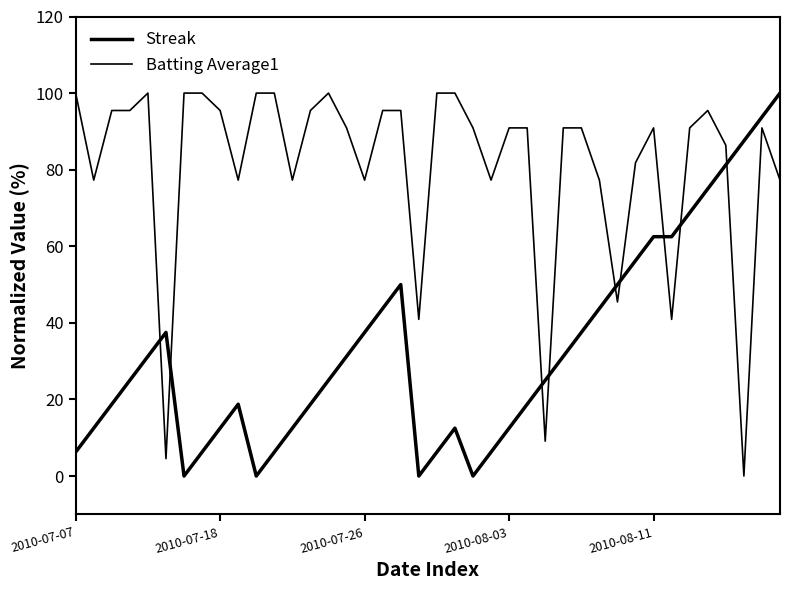

What is the value of the Batting Average1 point at the 24th from the left?

77.3